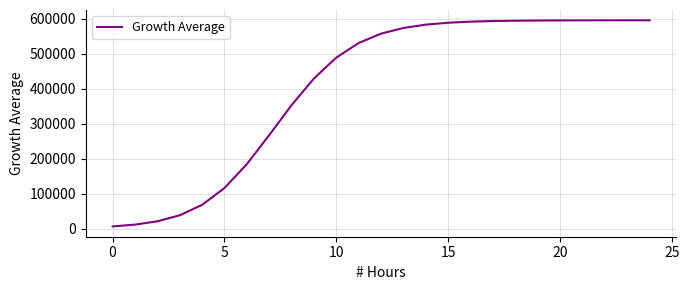

What is the difference between the maximum and minimum values?

588988